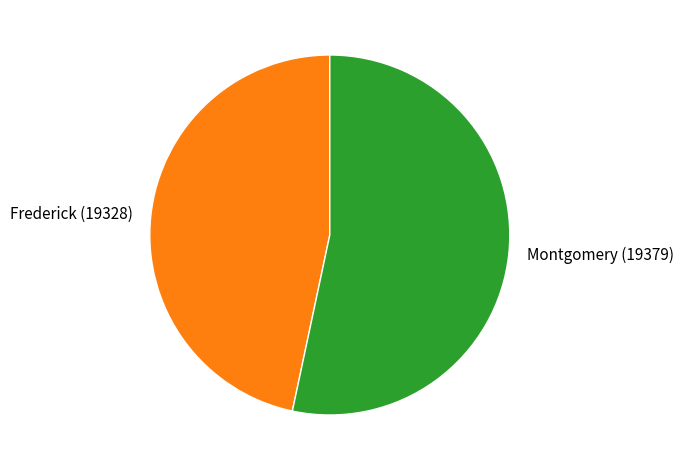

Which has a higher value, Frederick (19328) or Montgomery (19379)?

Montgomery (19379)